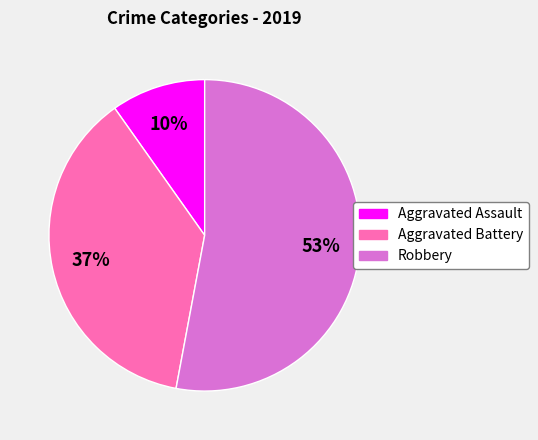

What is the smallest slice in the pie chart?

Aggravated Assault